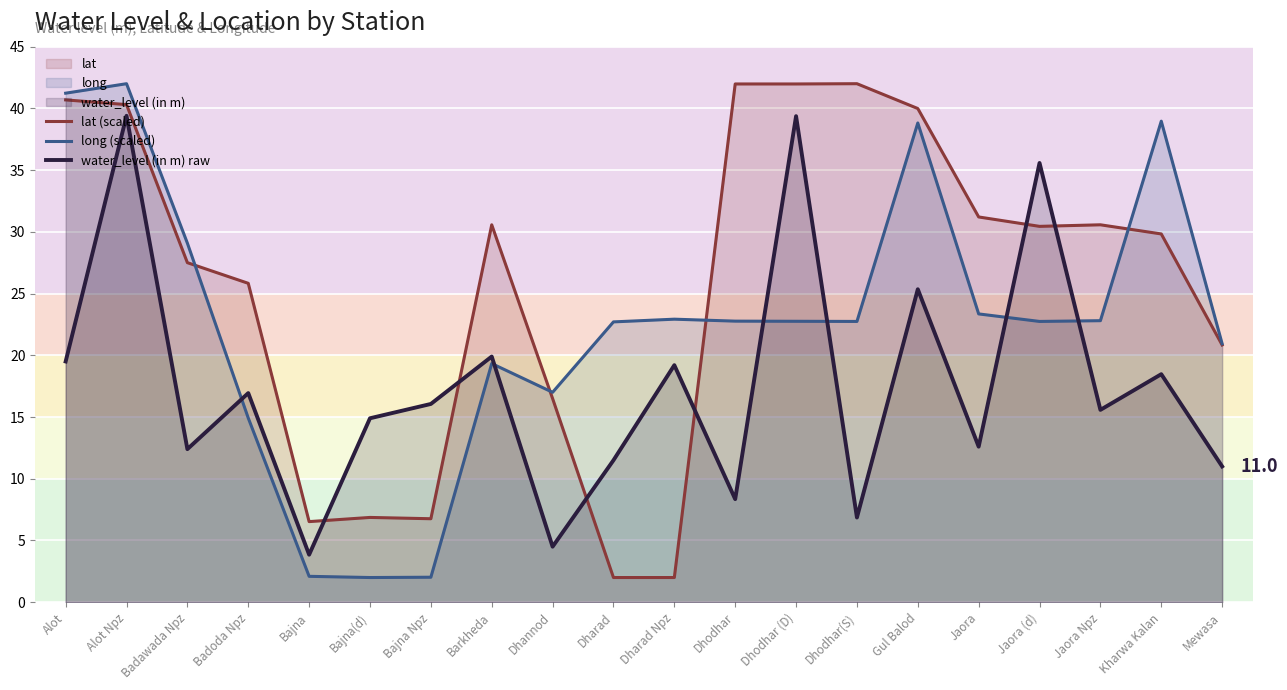

In long (scaled), how many points are lower than both neighbors (excluding endpoints)?

4